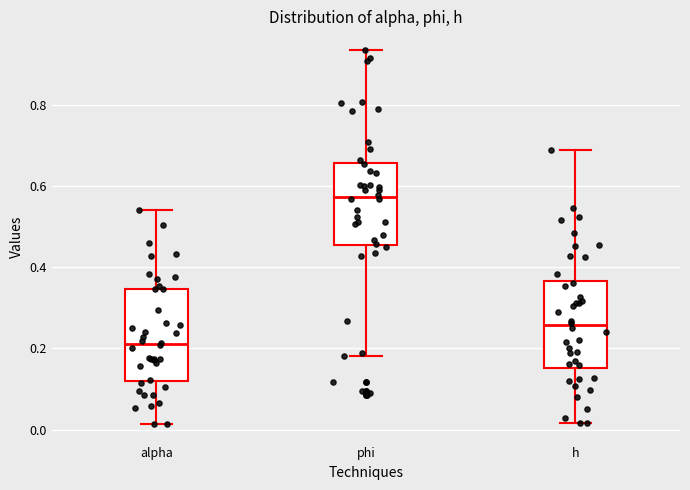

Reading left to right, read every box against the y-axis: the position of its median line, the range the box covers, and the ends of its whiskers. The values are not printed on the chart, so give them approximately, as read against the axis.

alpha: median 0.22, box 0.12 to 0.34, whiskers 0.02 to 0.54
phi: median 0.58, box 0.46 to 0.66, whiskers 0.18 to 0.94
h: median 0.26, box 0.16 to 0.36, whiskers 0.02 to 0.68